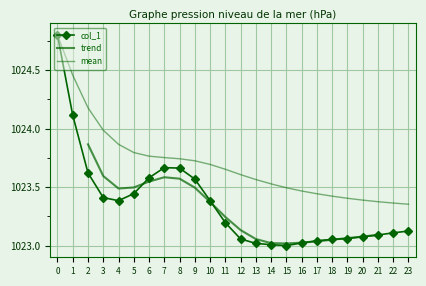

Reading left to right, transcribe all the data shown in this chart.

0=1024.8	1=1024.1	2=1023.6	3=1023.4	4=1023.4	5=1023.4	6=1023.6	7=1023.7	8=1023.7	9=1023.6	10=1023.4	11=1023.2	12=1023.1	13=1023.0	14=1023.0	15=1023.0	16=1023.0	17=1023.0	18=1023.1	19=1023.1	20=1023.1	21=1023.1	22=1023.1	23=1023.1